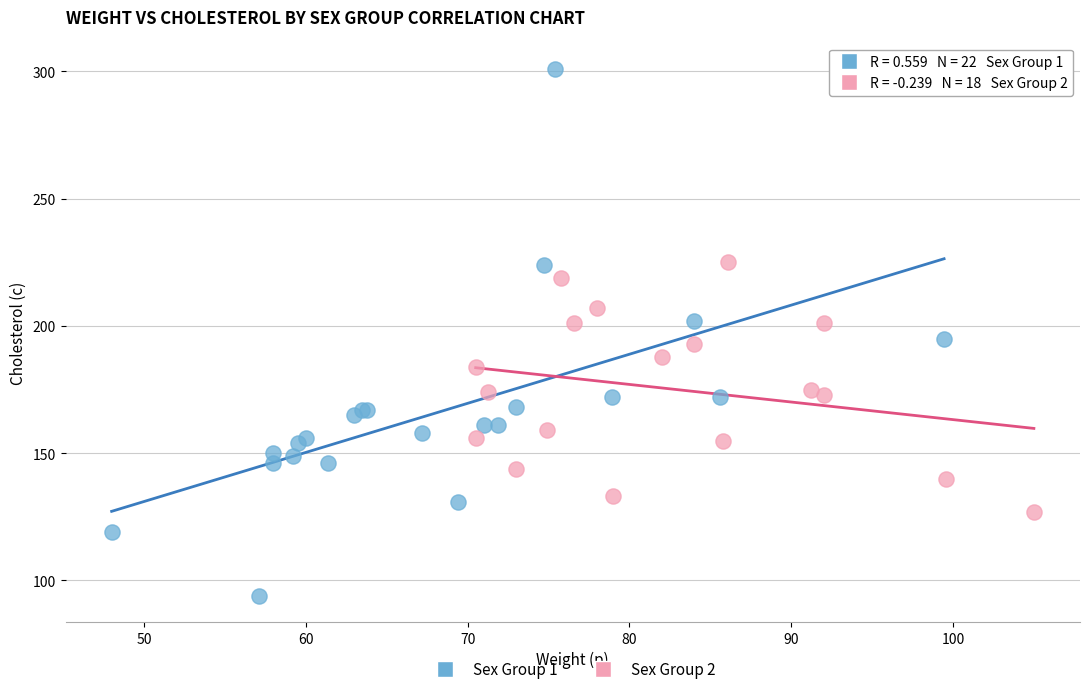

Which series has the widest spread of Y values?

Sex Group 1